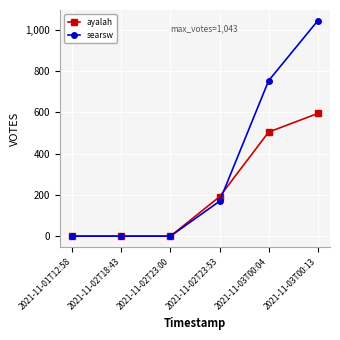

List the series in order of their peak value, lowest first.

ayalah, searsw